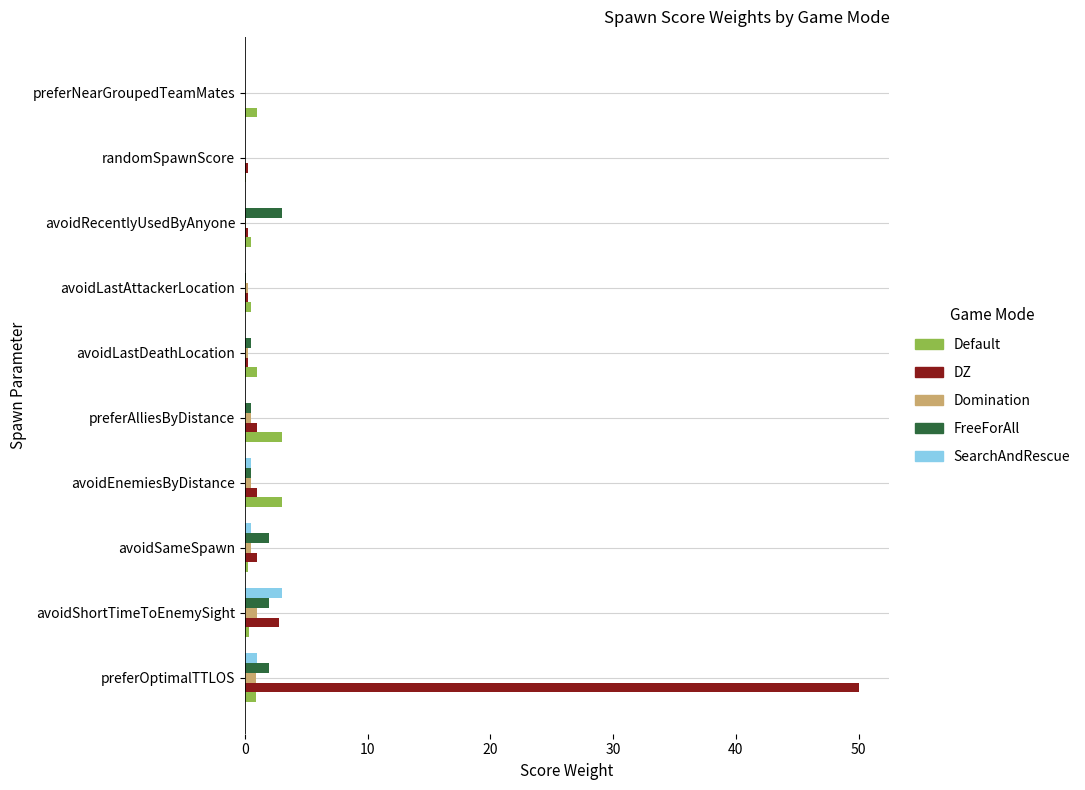

How many series are shown in this chart?

5